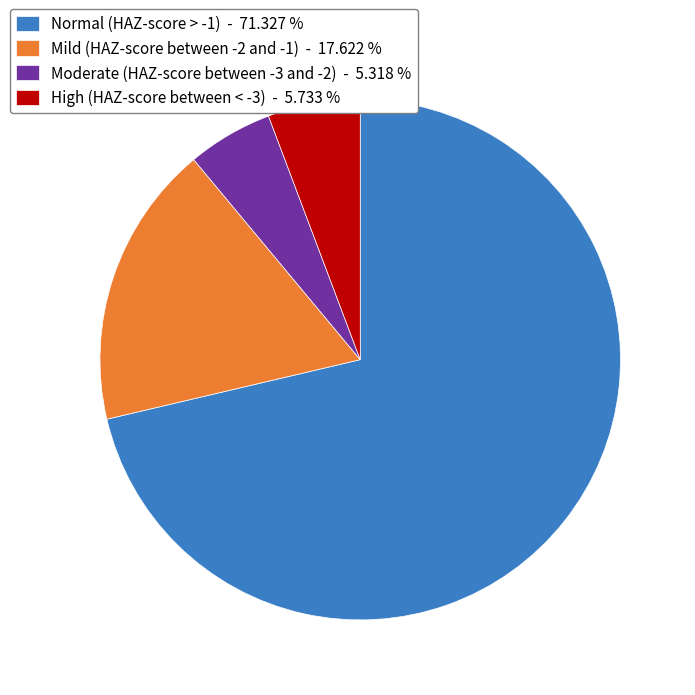

Which category accounts for the majority?

Normal (HAZ-score > -1)